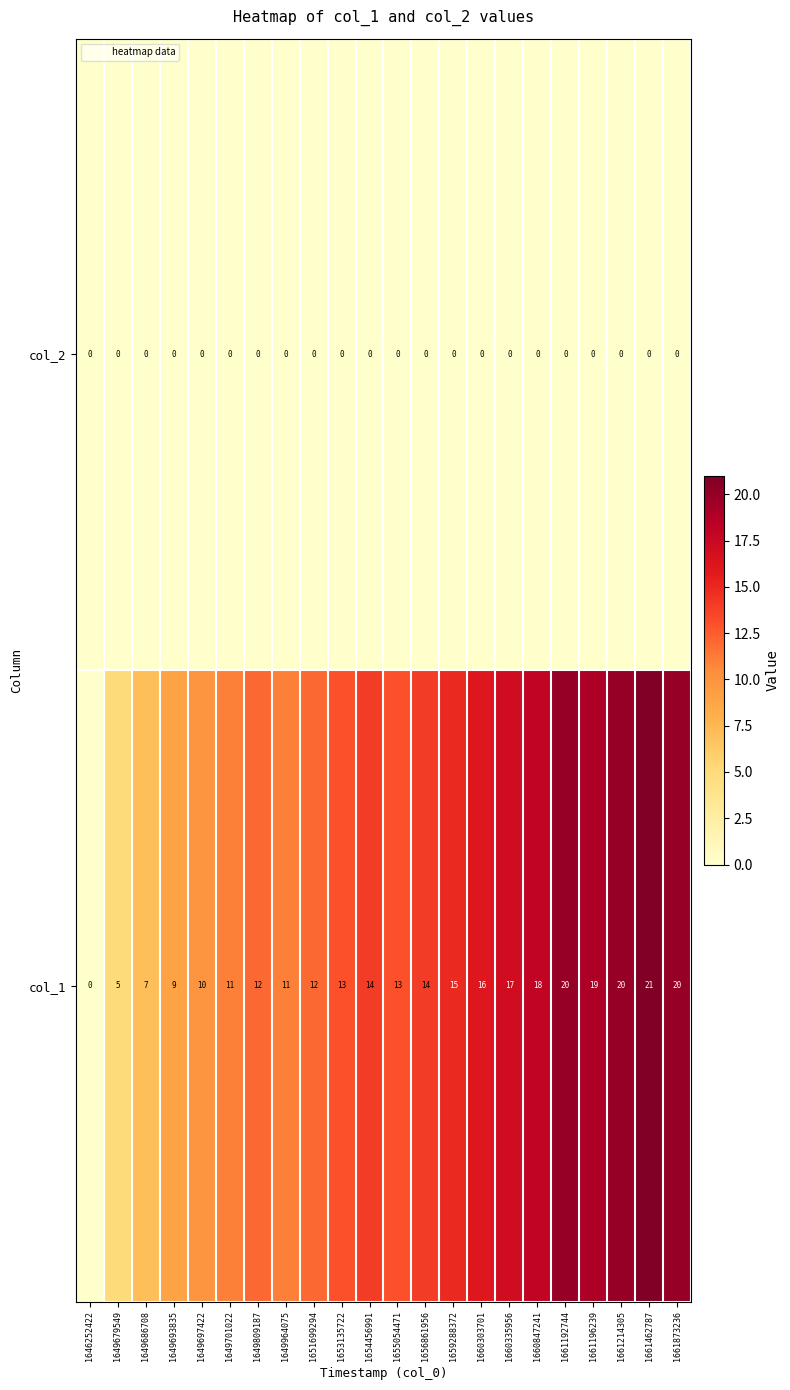

Count the number of categories in the chart.

22